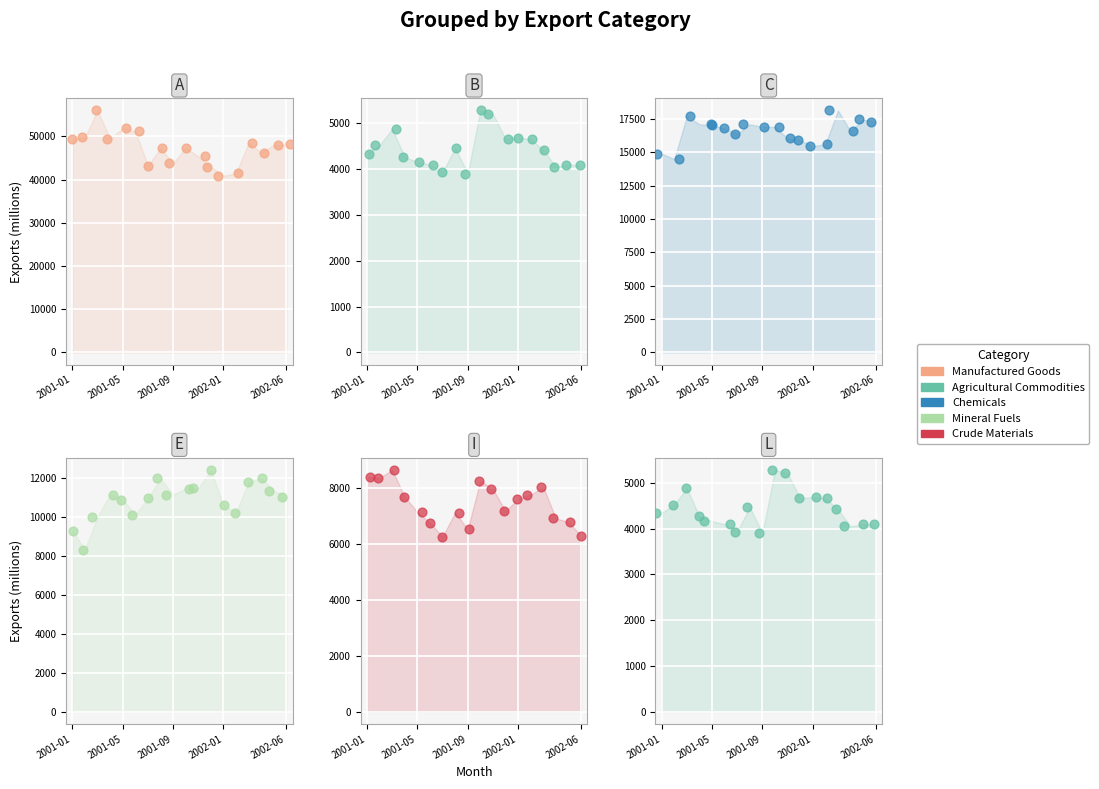

Which series reaches the maximum Y coordinate?

Manufactured Goods